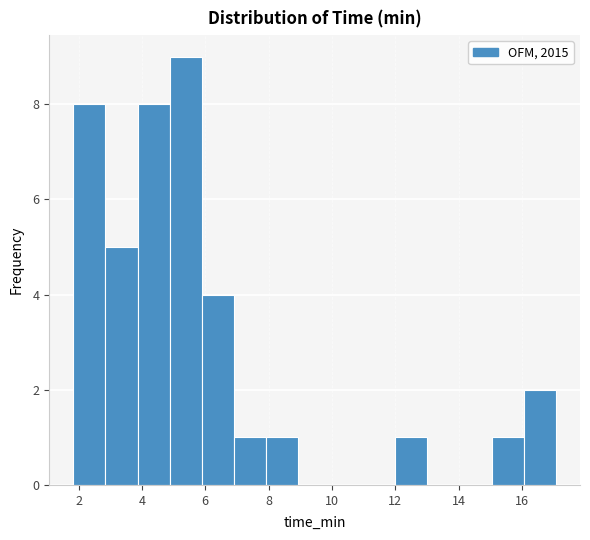

Over which range of the x-axis is the bar tallest?

4.8 to 5.8